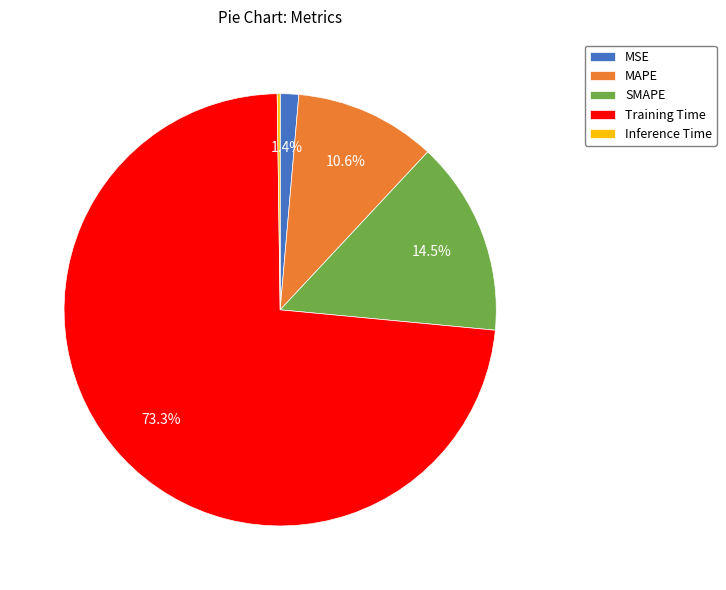

Which category has the biggest portion of the pie?

Training Time